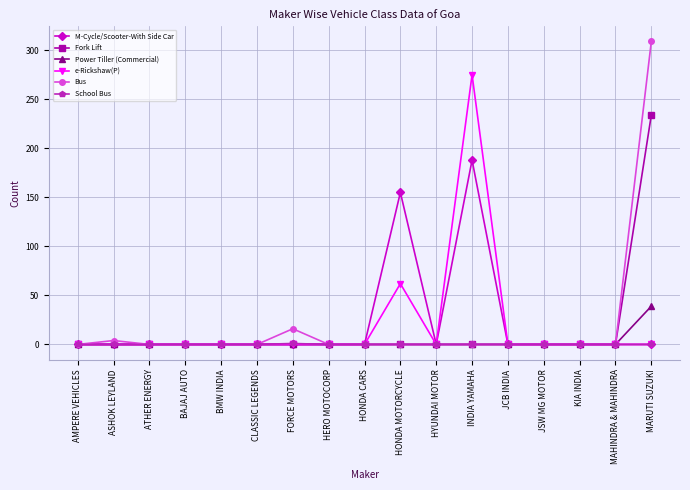

List the series in order of their peak value, lowest first.

School Bus, Power Tiller (Commercial), M-Cycle/Scooter-With Side Car, Fork Lift, e-Rickshaw(P), Bus